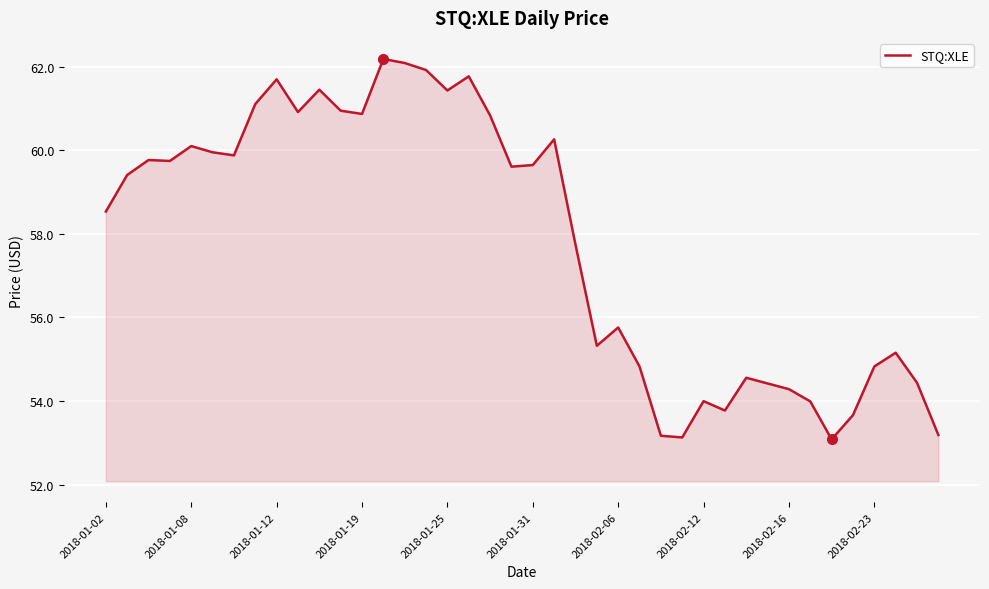

What is the difference between the maximum and minimum values?

9.1